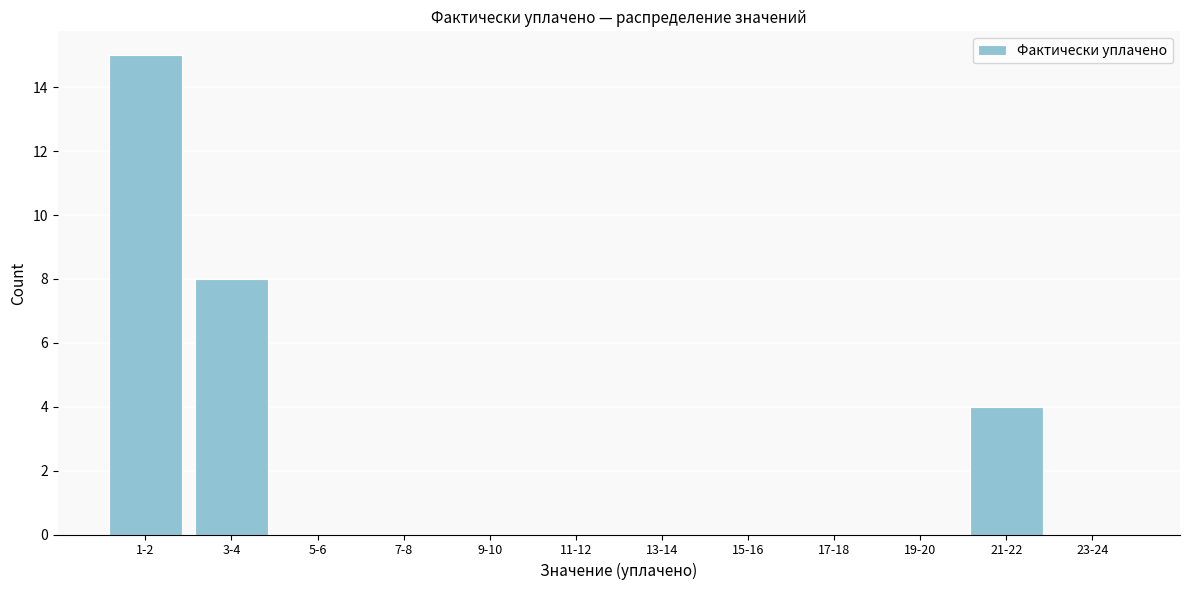

Reading left to right, extract all data points from this chart.

1-2=15	3-4=8	5-6=0	7-8=0	9-10=0	11-12=0	13-14=0	15-16=0	17-18=0	19-20=0	21-22=4	23-24=0